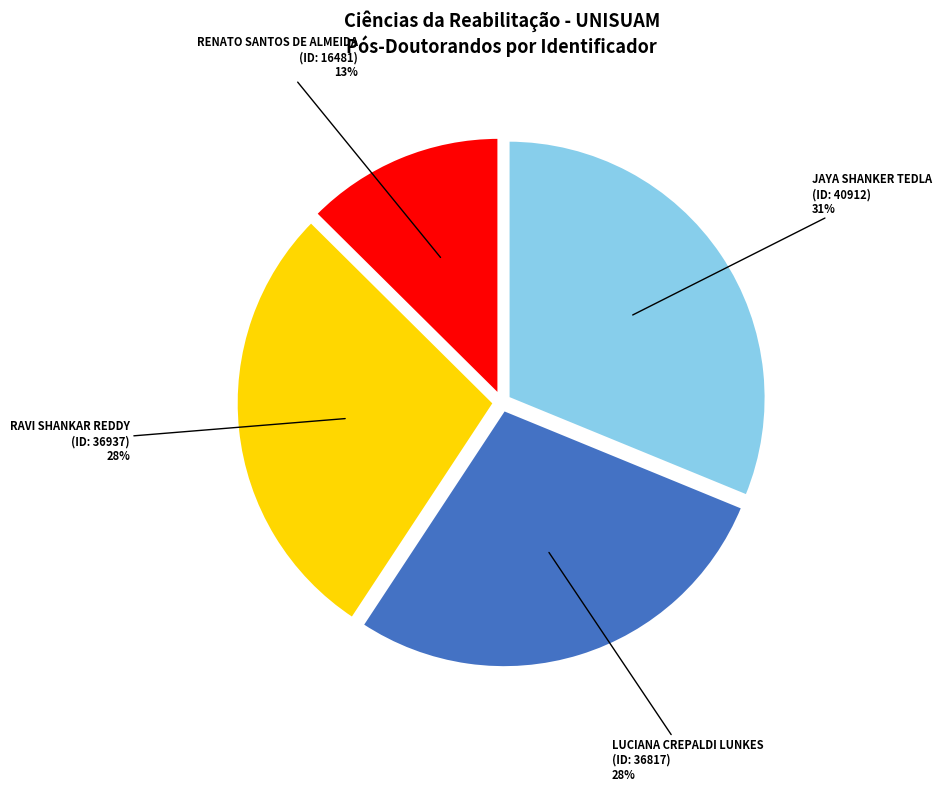

Is there any slice that represents more than half of the pie?

No